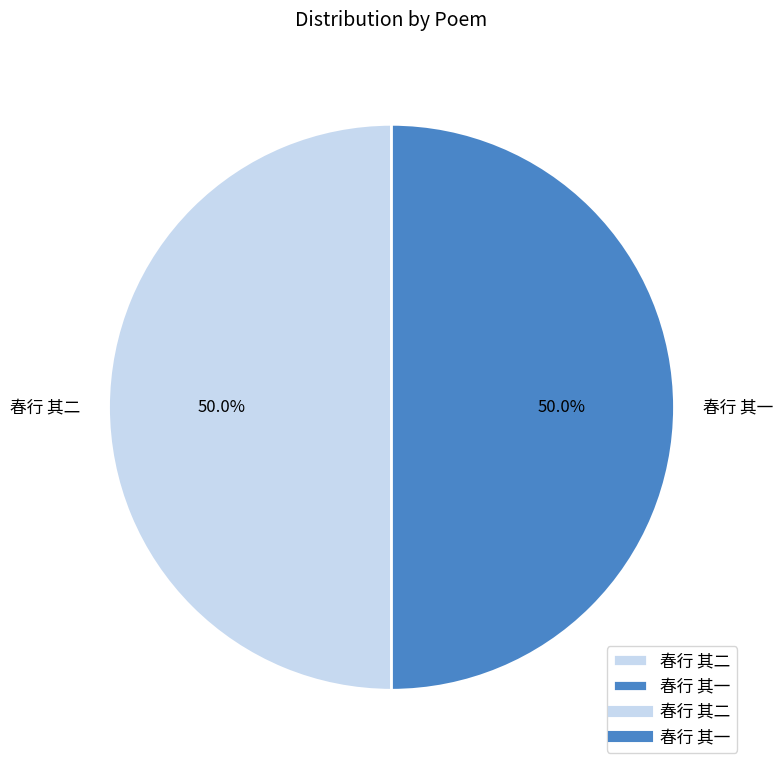

What is the ratio of the value at 春行 其一 to the value at 春行 其二?

1.0